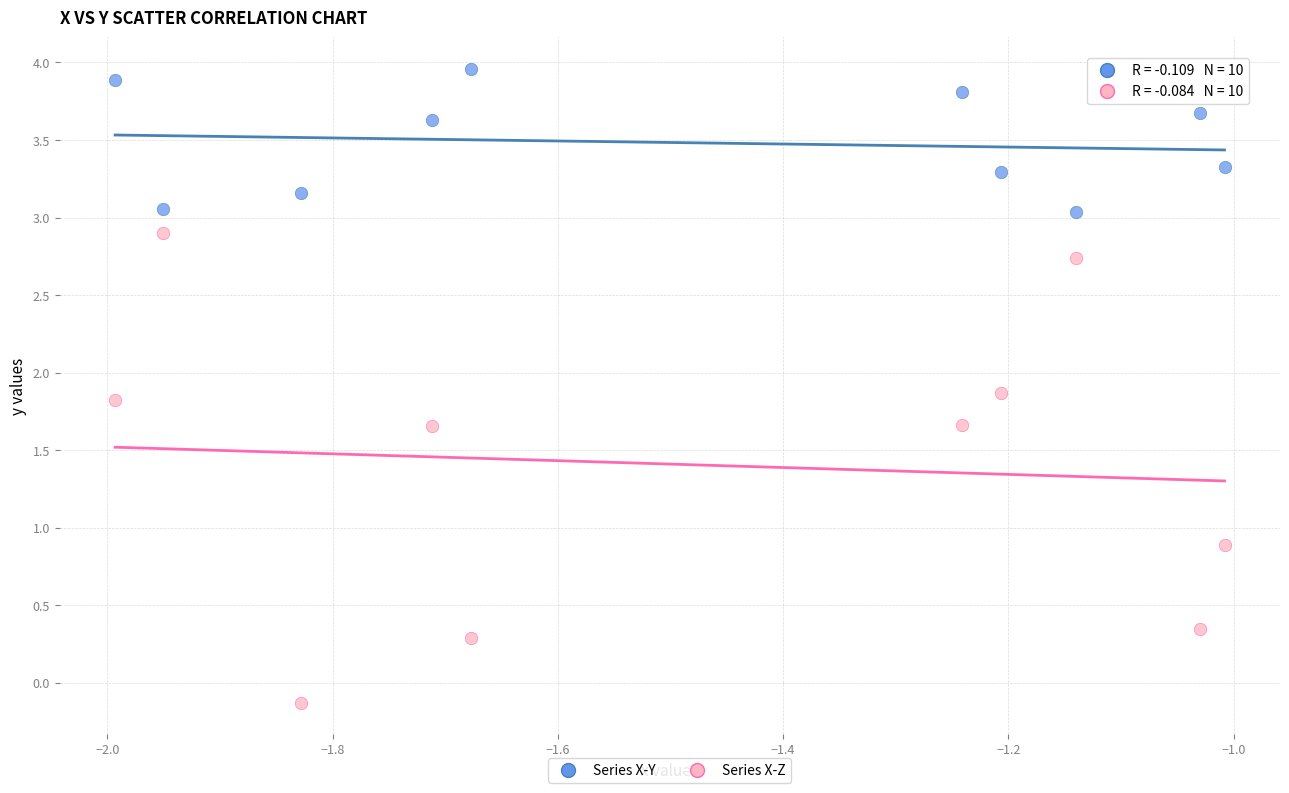

What are all the series names shown in the legend?

Series X-Y, Series X-Z